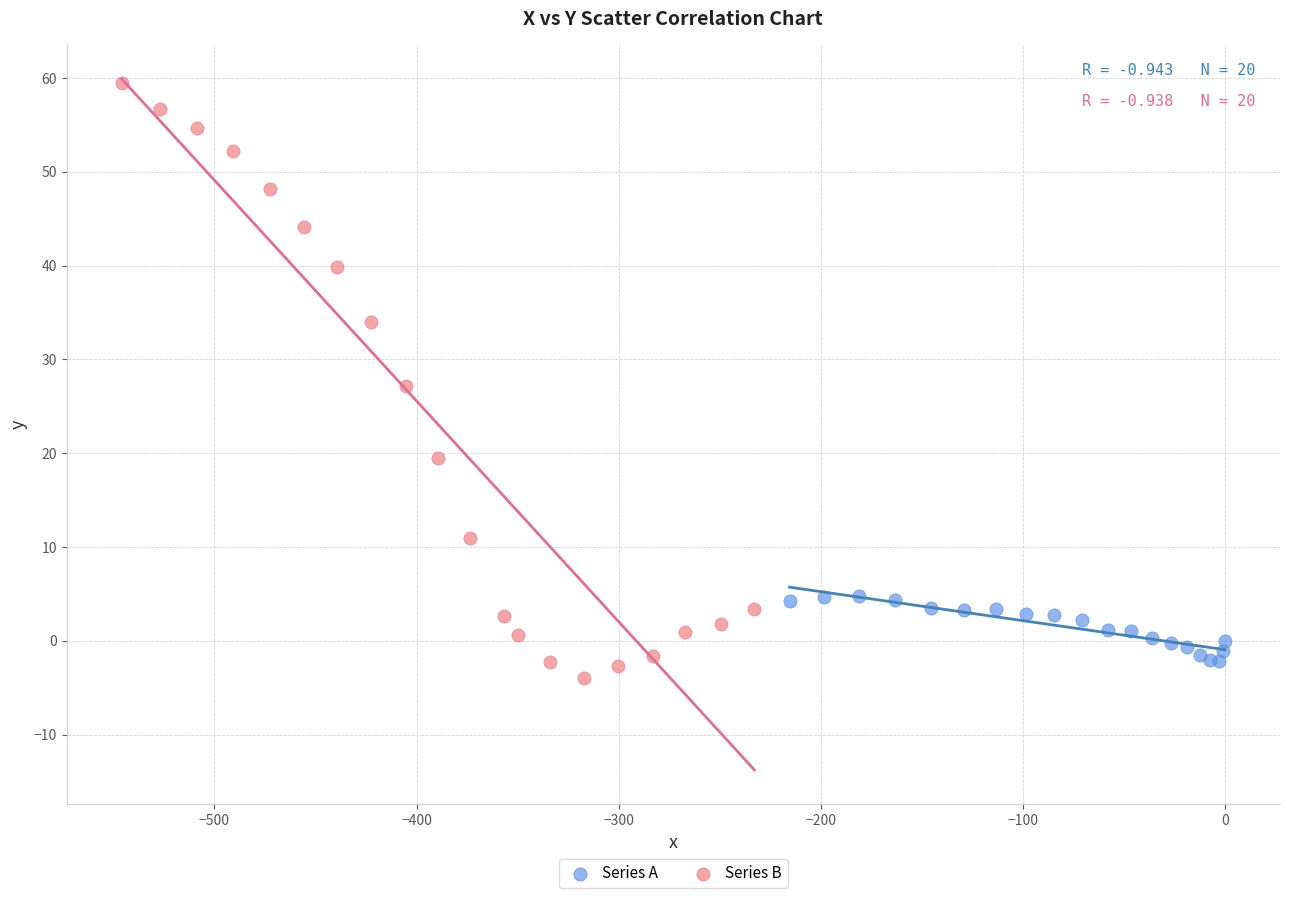

Which series has the widest spread of Y values?

Series B